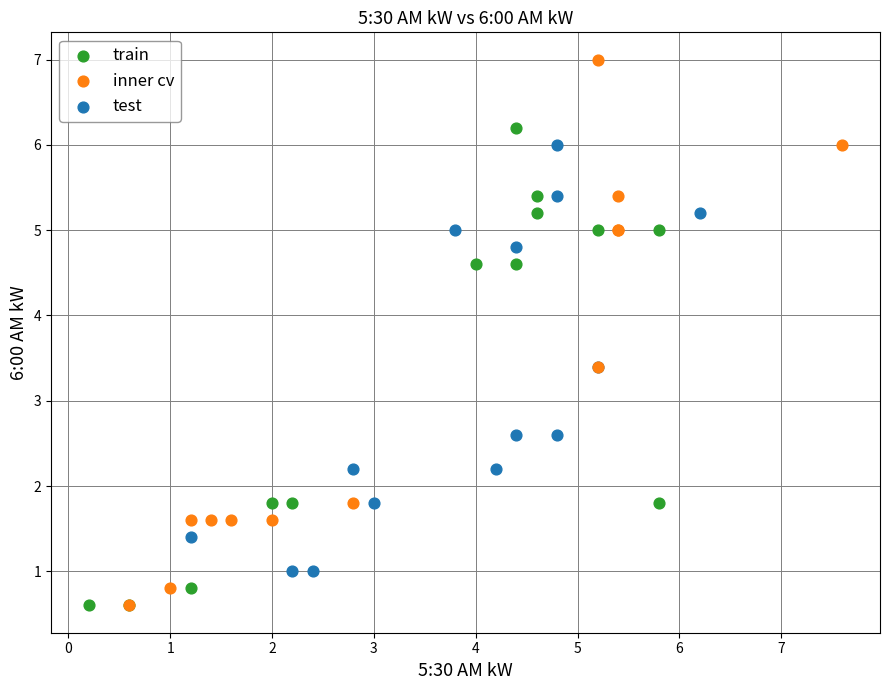

Which series reaches the maximum Y coordinate?

inner cv